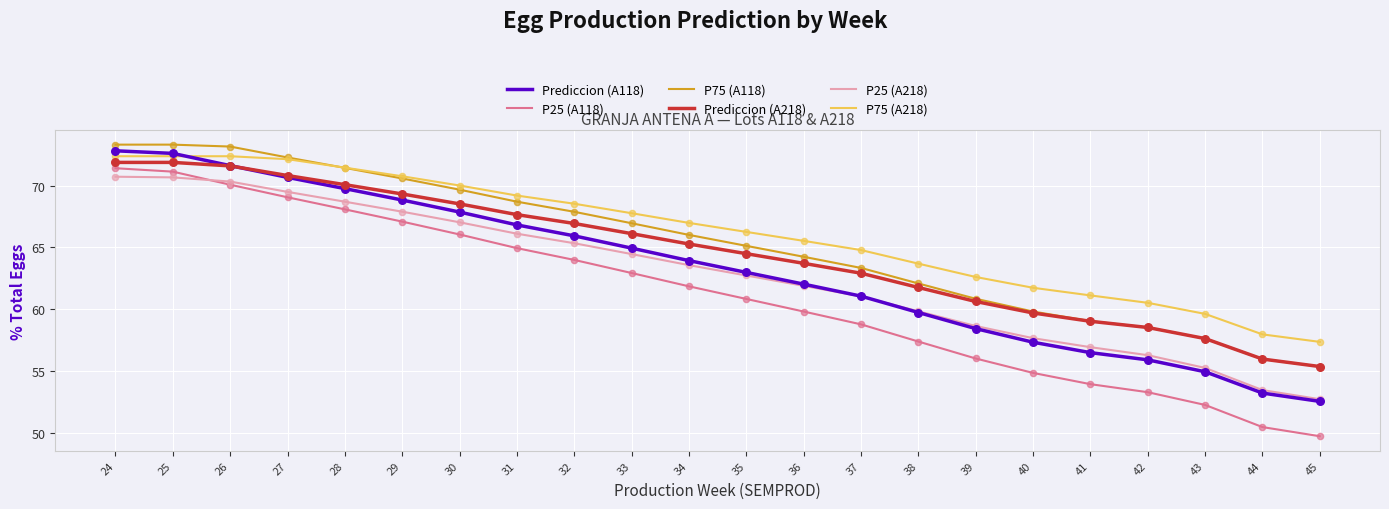

What is the total value across all series at 40?

351.0